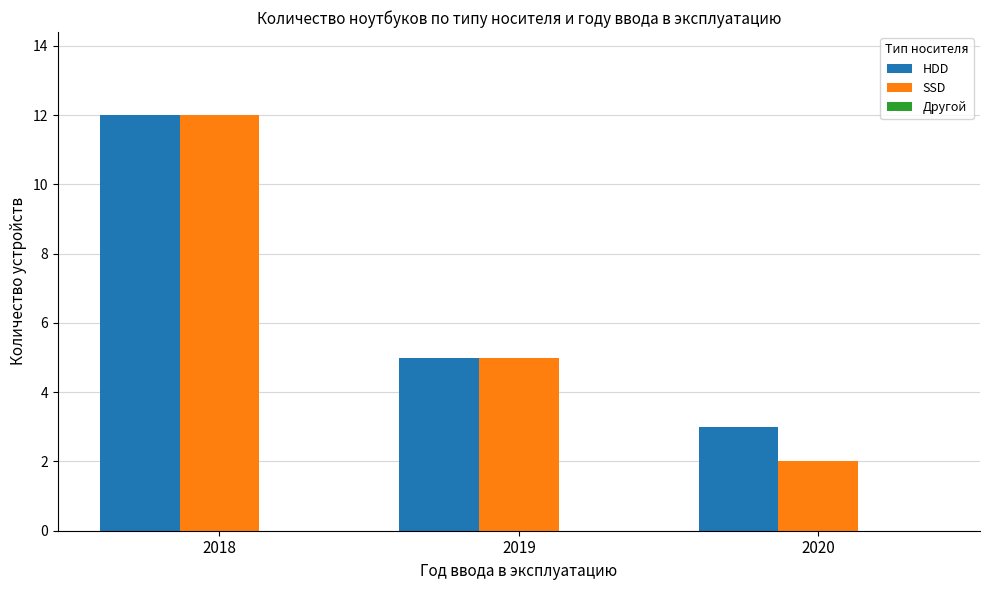

How many bars are there in total?

6